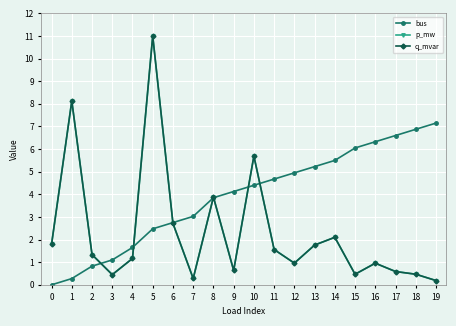

Is this an area chart (filled region under the line)?

No